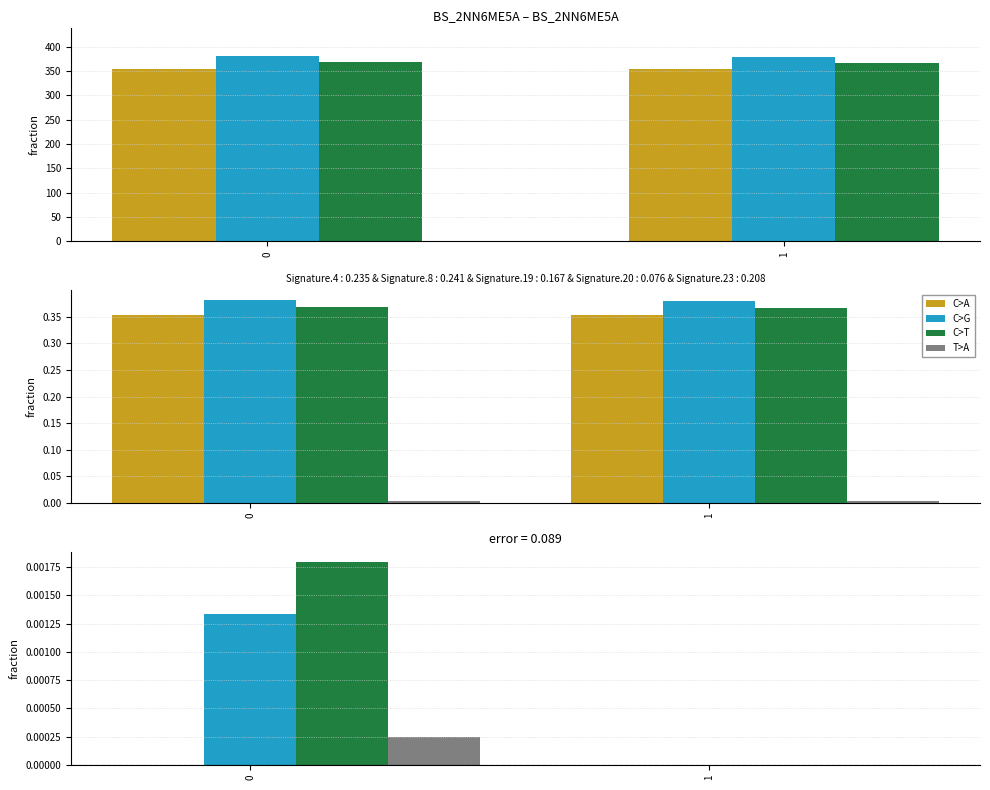

At how many categories does at least one series exceed 0?

1